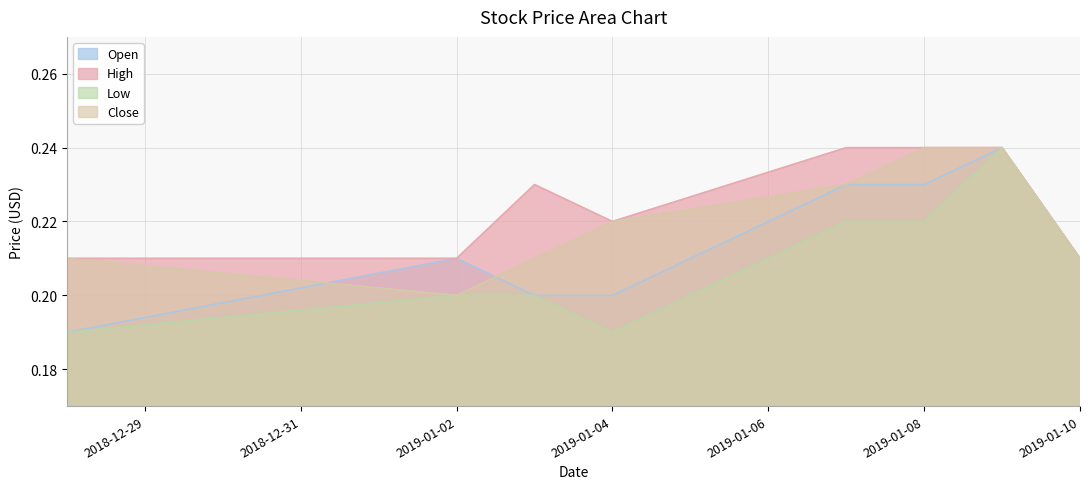

What is the lowest value of the High series?

0.2